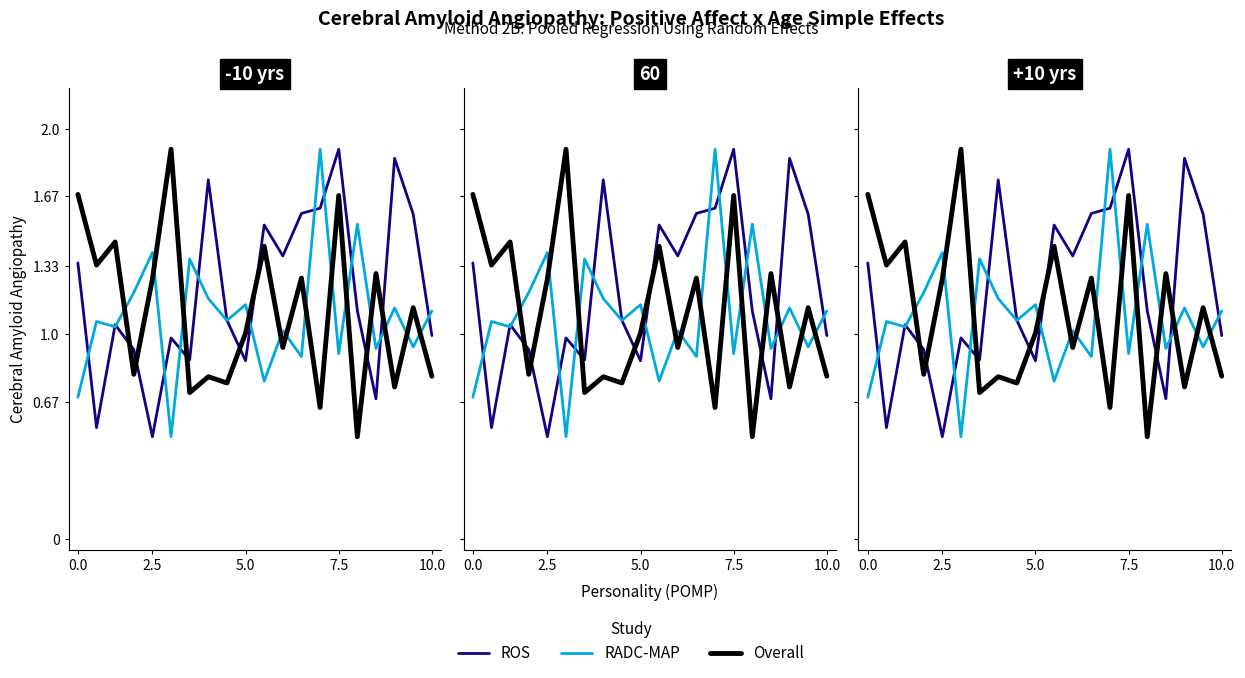

Which series has the largest total across all categories?

ROS